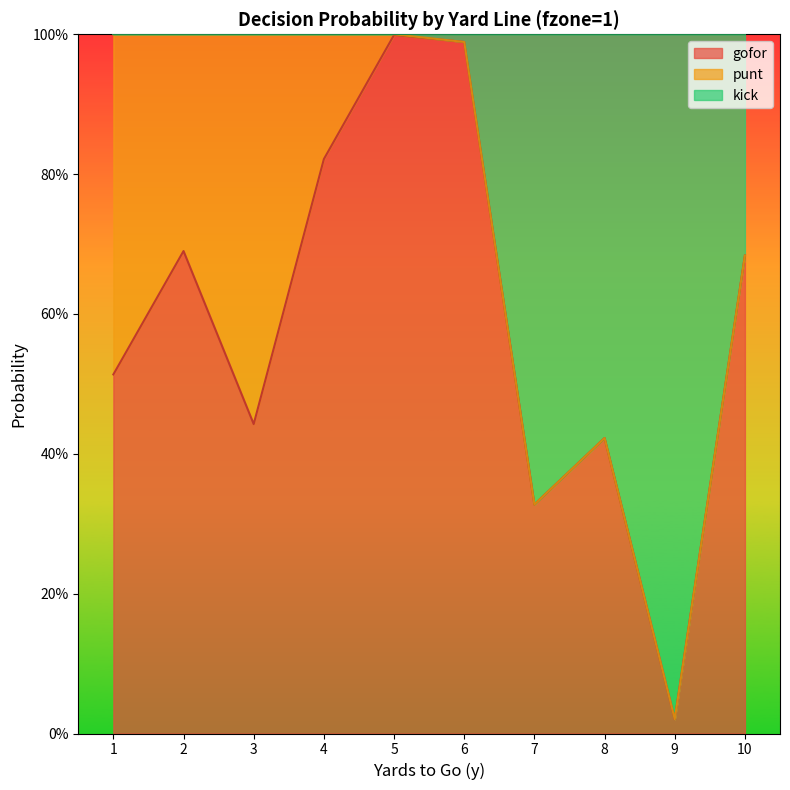

What is the sum of all gofor values?

5.9